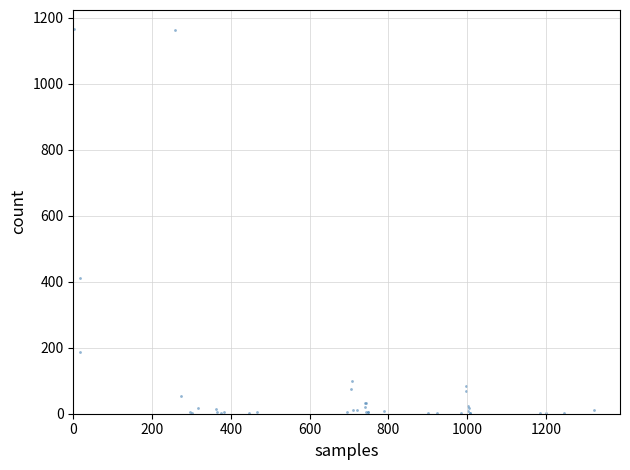

What Y value in the scatter plot is closest to 584?

412